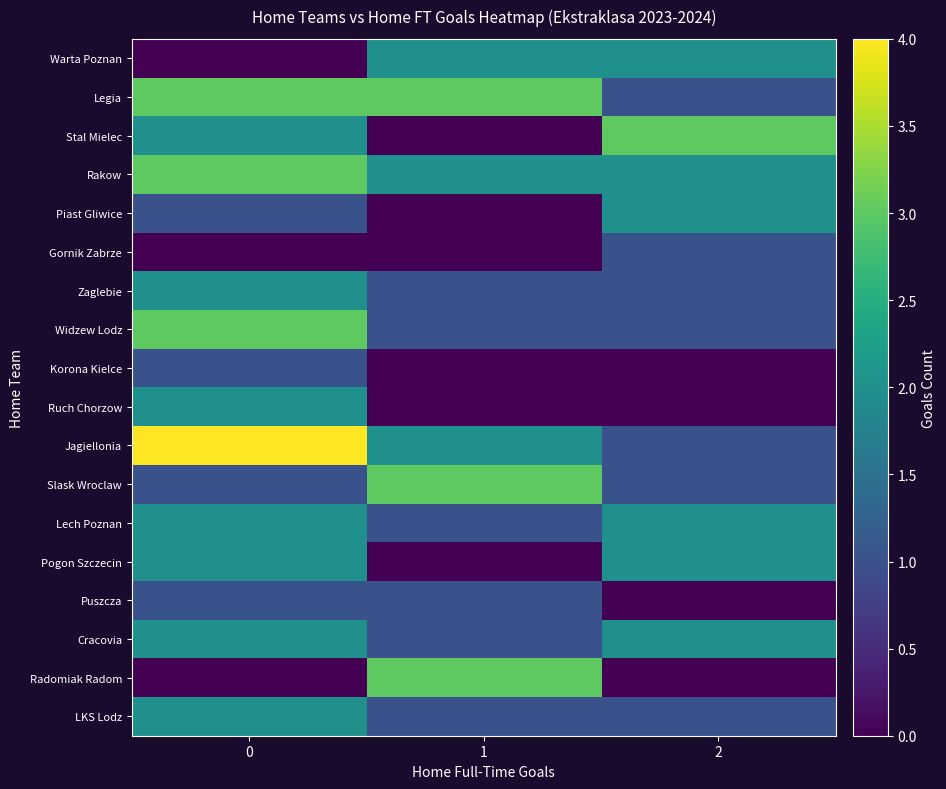

Reading left to right, extract all data points from this chart.

Warta Poznan: 0=0	1=2	2=2
Legia: 0=3	1=3	2=1
Stal Mielec: 0=2	1=0	2=3
Rakow: 0=3	1=2	2=2
Piast Gliwice: 0=1	1=0	2=2
Gornik Zabrze: 0=0	1=0	2=1
Zaglebie: 0=2	1=1	2=1
Widzew Lodz: 0=3	1=1	2=1
Korona Kielce: 0=1	1=0	2=0
Ruch Chorzow: 0=2	1=0	2=0
Jagiellonia: 0=4	1=2	2=1
Slask Wroclaw: 0=1	1=3	2=1
Lech Poznan: 0=2	1=1	2=2
Pogon Szczecin: 0=2	1=0	2=2
Puszcza: 0=1	1=1	2=0
Cracovia: 0=2	1=1	2=2
Radomiak Radom: 0=0	1=3	2=0
LKS Lodz: 0=2	1=1	2=1